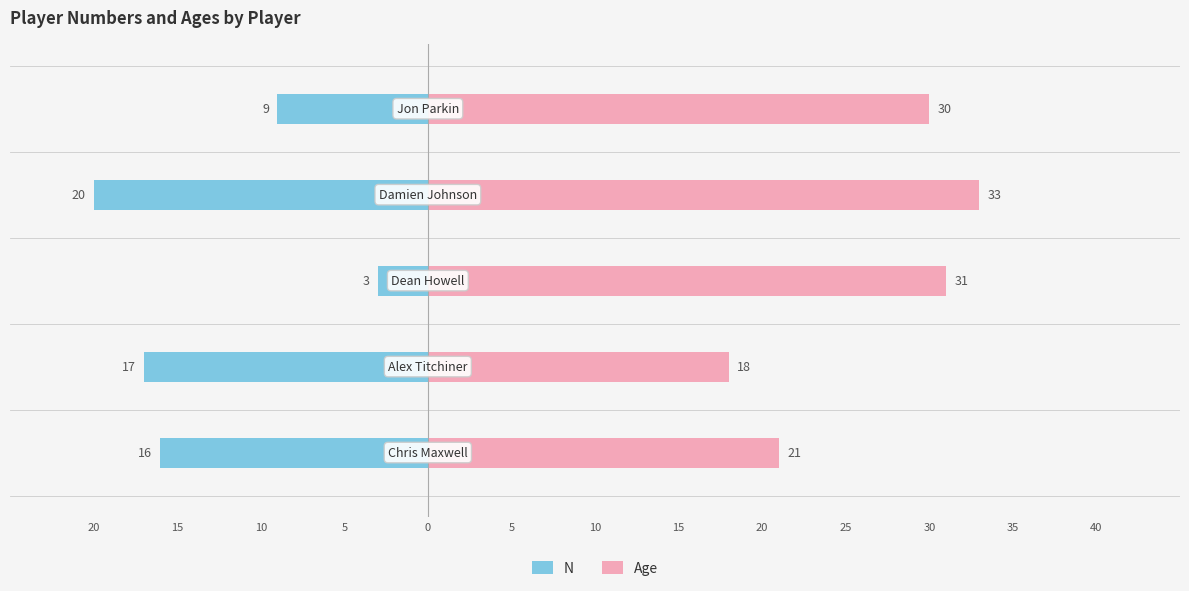

How many bars are there in total?

10